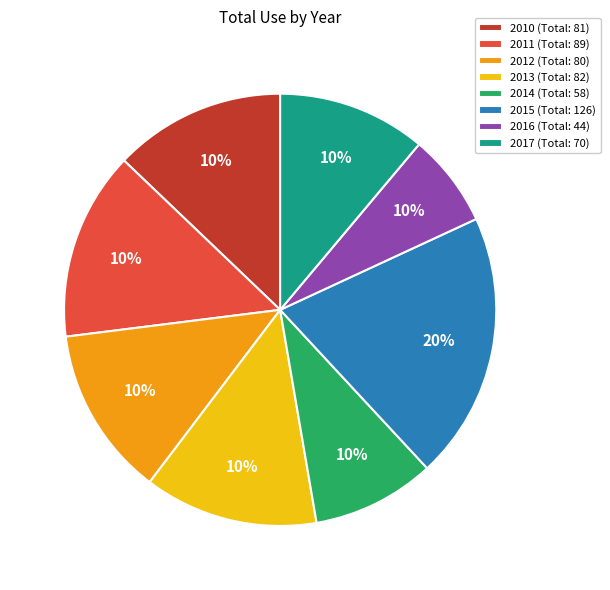

What percentage do 2013 and 2011 together represent?

27.1%